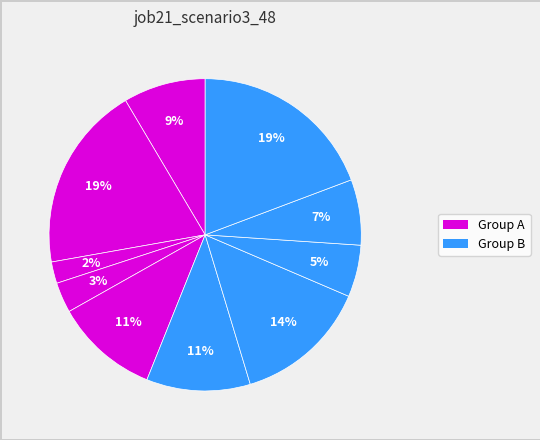

How many slices are in this pie chart?

10